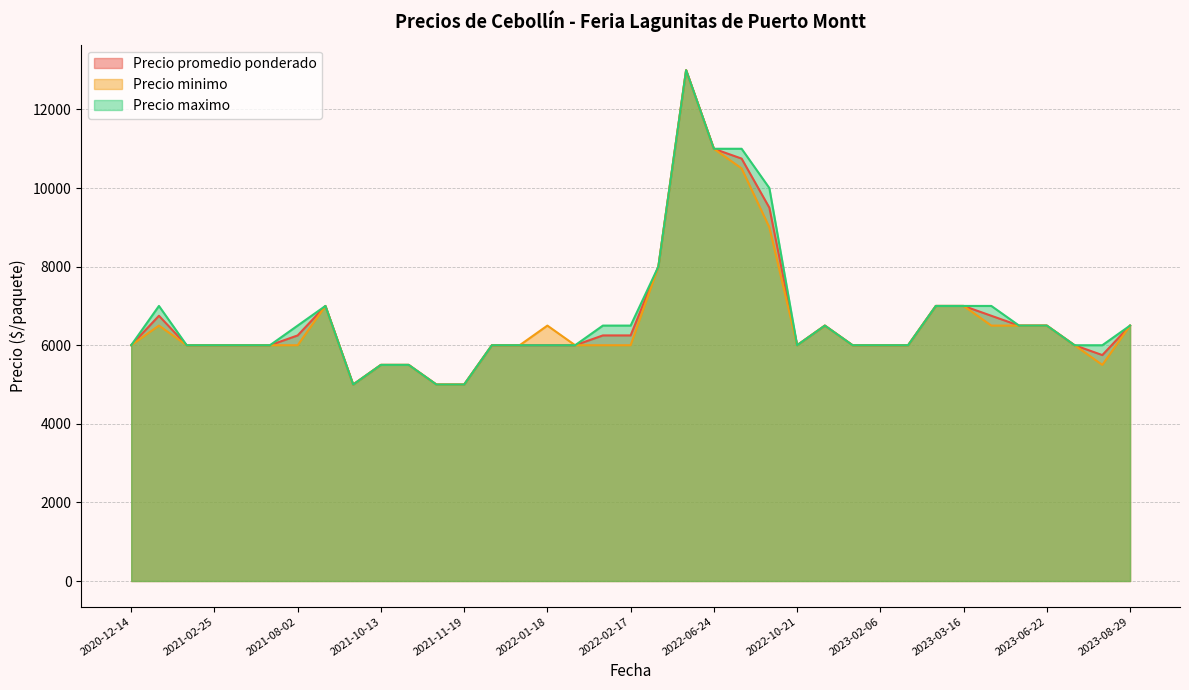

How many lines are shown in the chart?

3